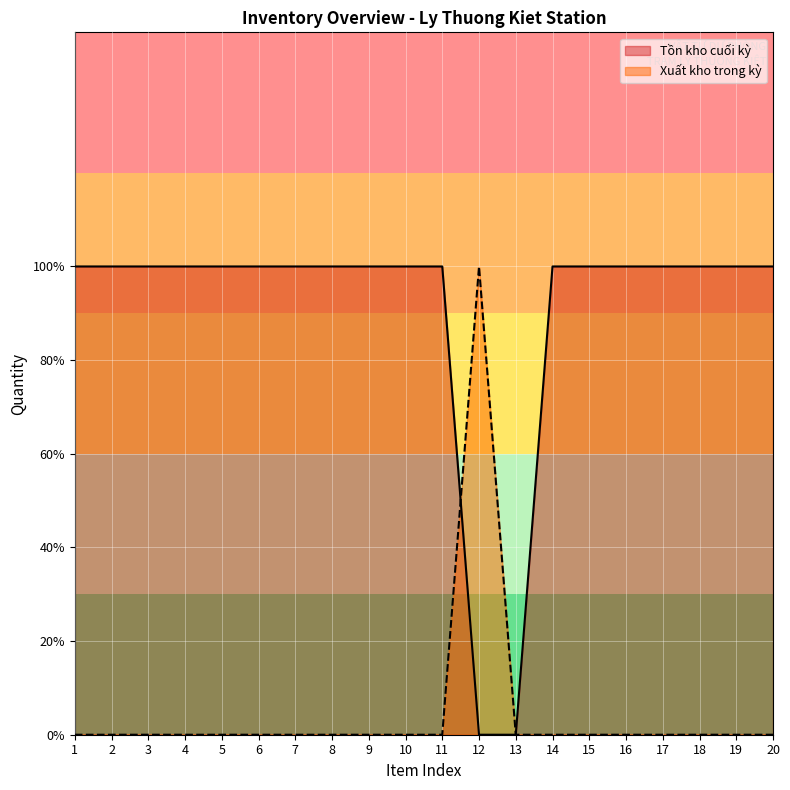

True or false: Xuất kho trong kỳ and Tồn kho cuối kỳ cross at least once.

True